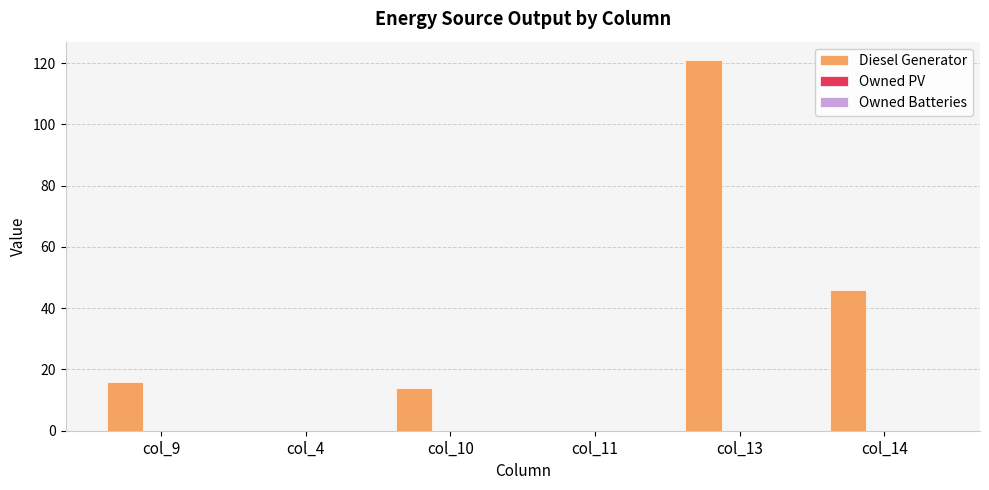

What is the greatest value displayed?

121